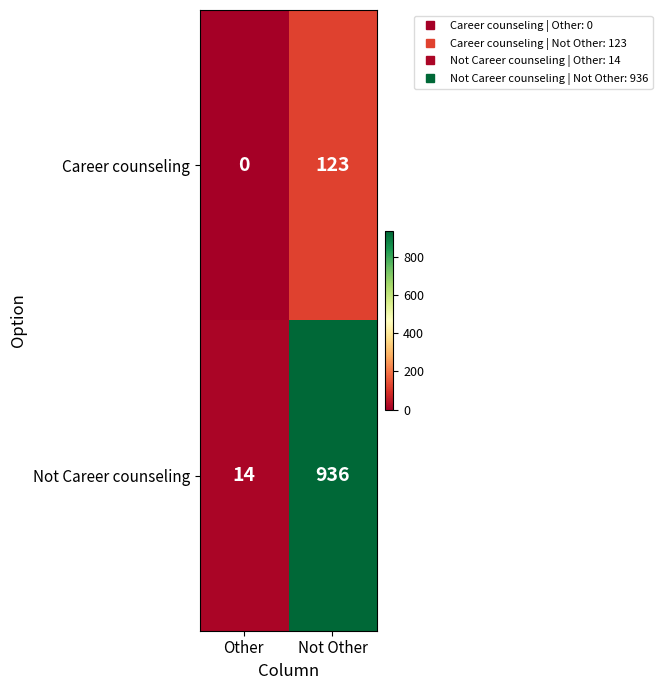

At which category is the sum across all series the highest?

Not Other